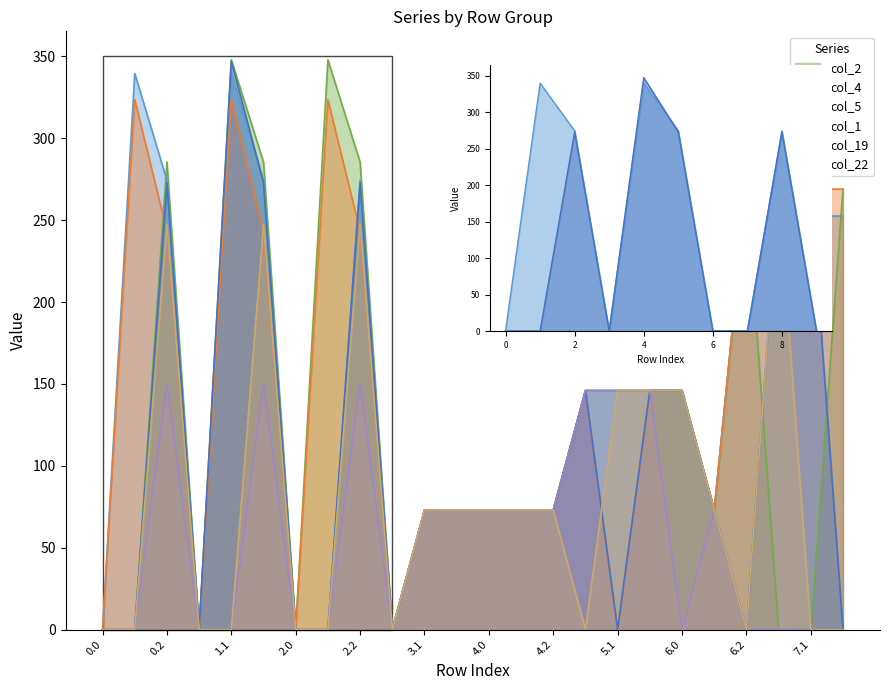

How many interior local valleys does the col_2 series have?

5